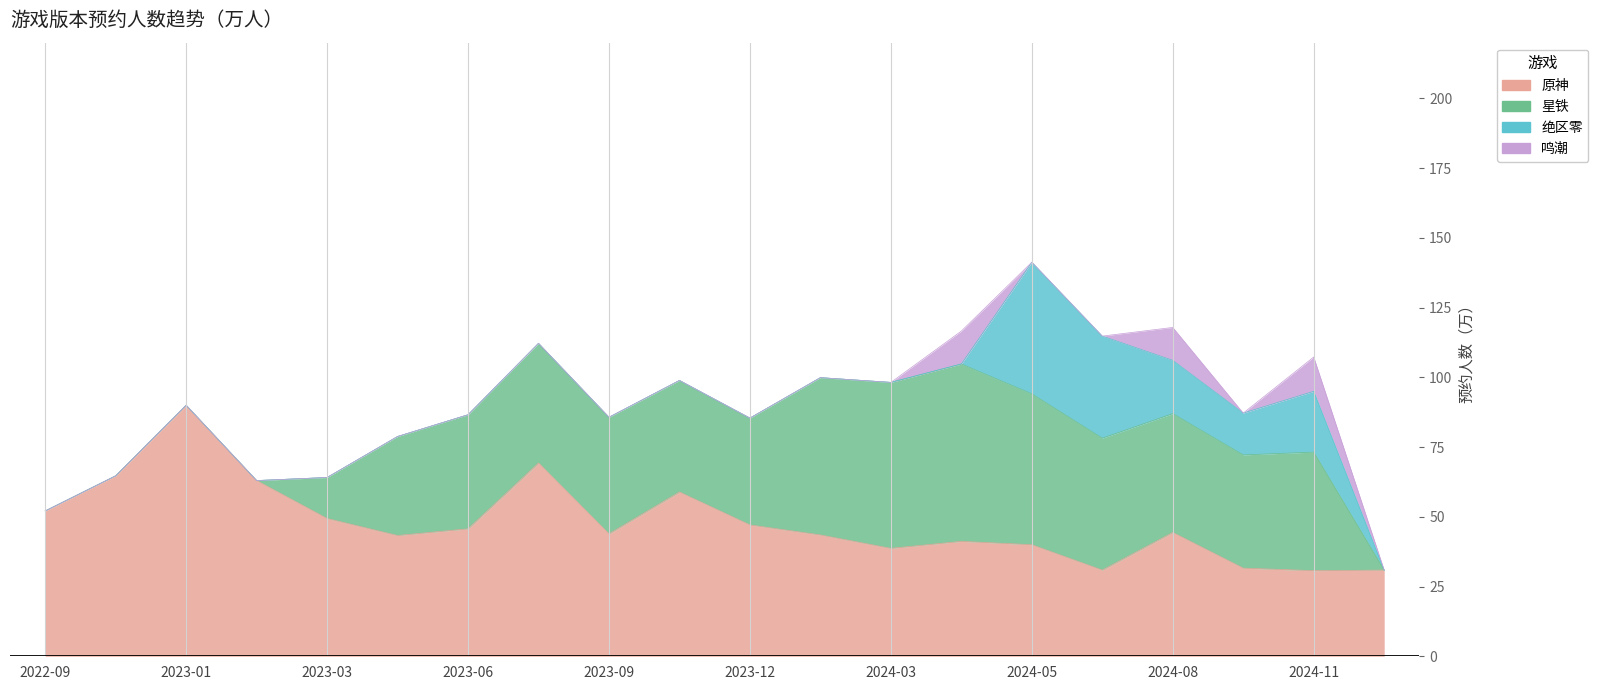

What is the difference between the maximum and second lowest values in the 星铁 series?

63.6